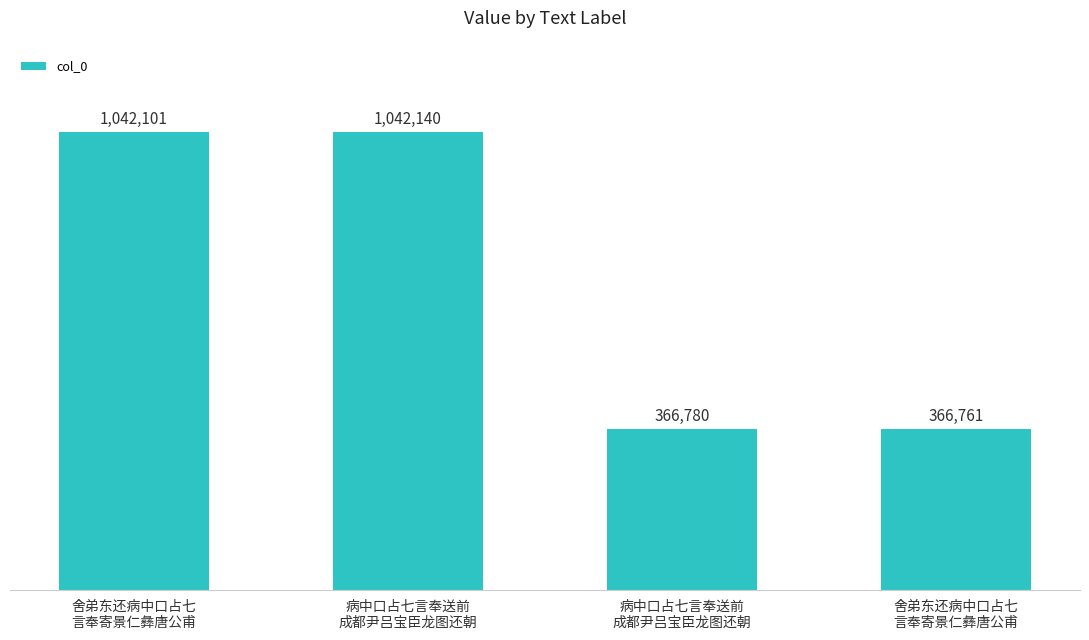

Approximately how many times larger is the value at 舍弟东还病中口占七
言奉寄景仁彝唐公甫 compared to 病中口占七言奉送前
成都尹吕宝臣龙图还朝?

0.4